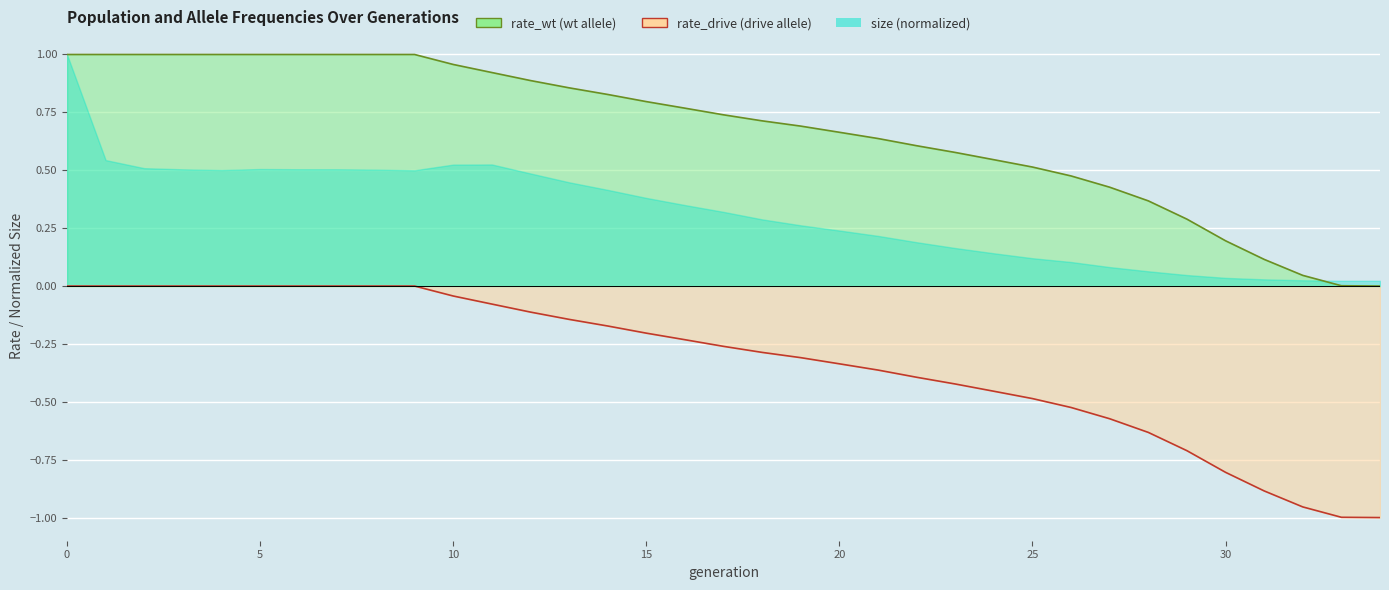

Count the number of categories in the chart.

35